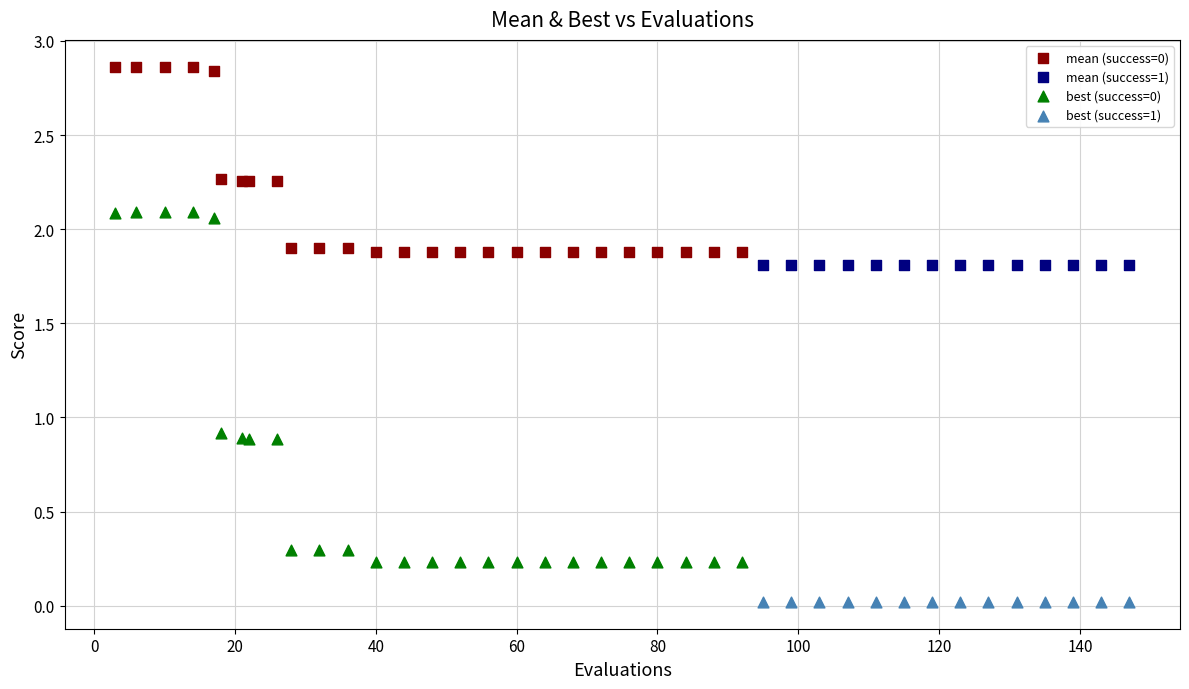

Which series reaches the minimum Y coordinate?

best (success=1)